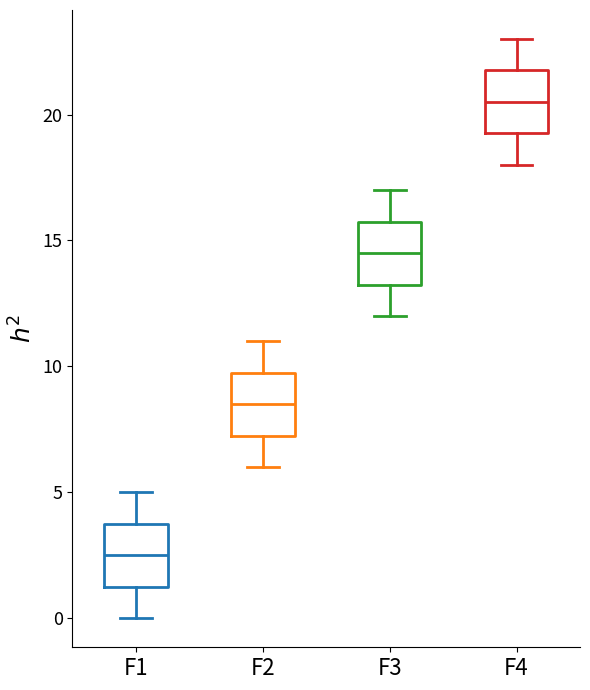

Which box has the lowest median line?

F1